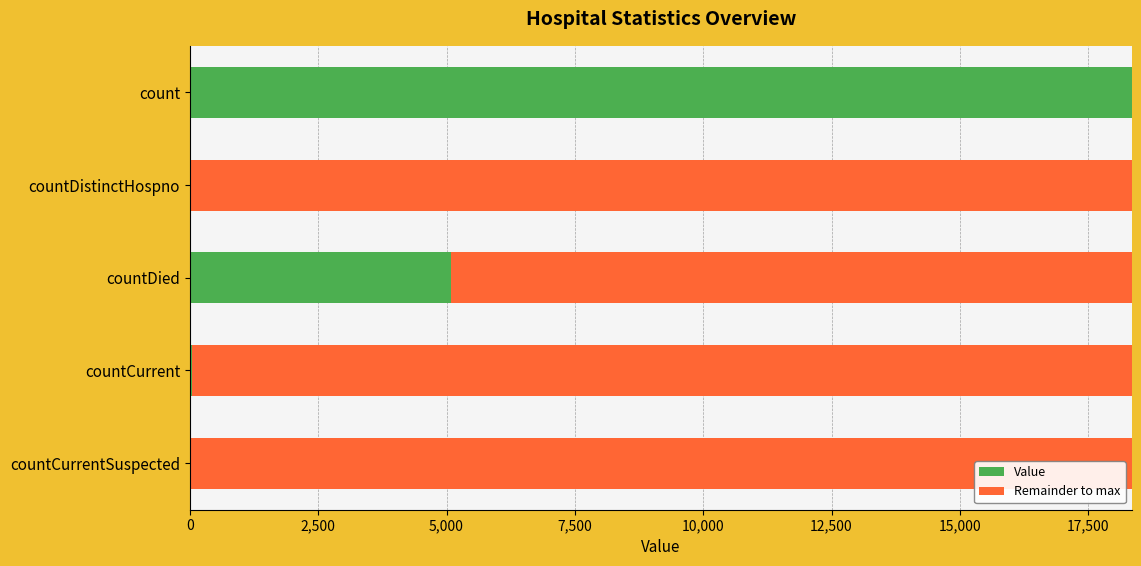

Read the Value value at countDied.

5090